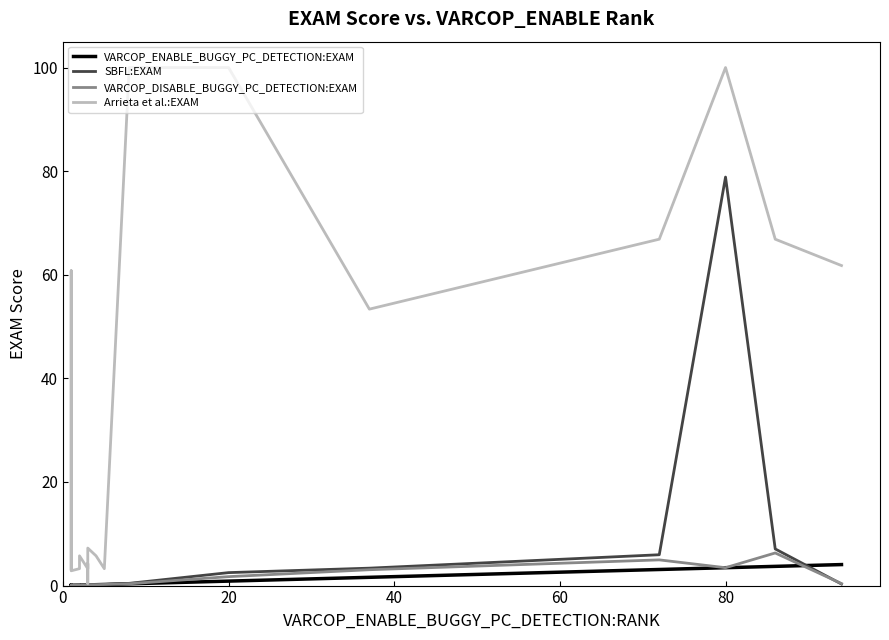

In VARCOP_DISABLE_BUGGY_PC_DETECTION:EXAM, how many points are lower than both neighbors (excluding endpoints)?

4